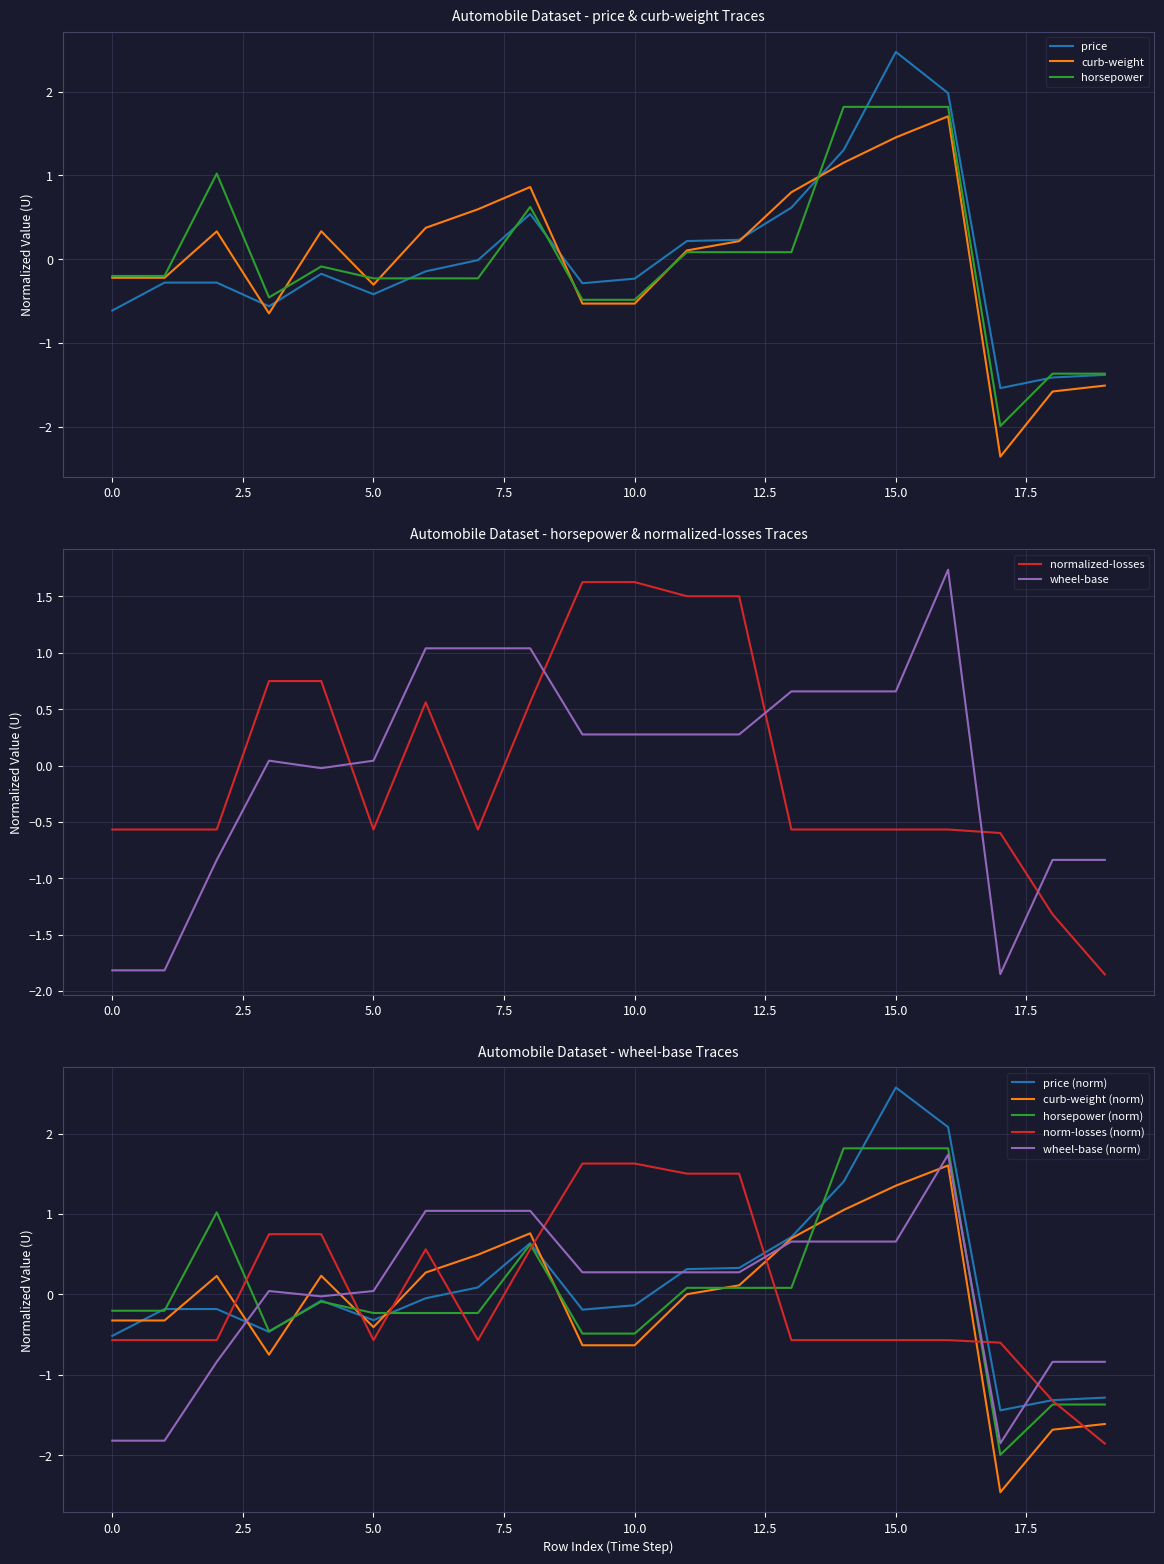

What is the difference between the second highest and second lowest values in the price series?

3.4